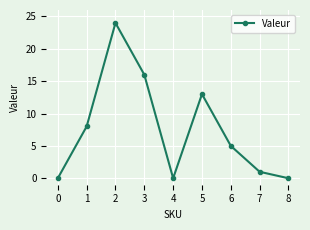

At which category does the chart reach its peak across all series?

2